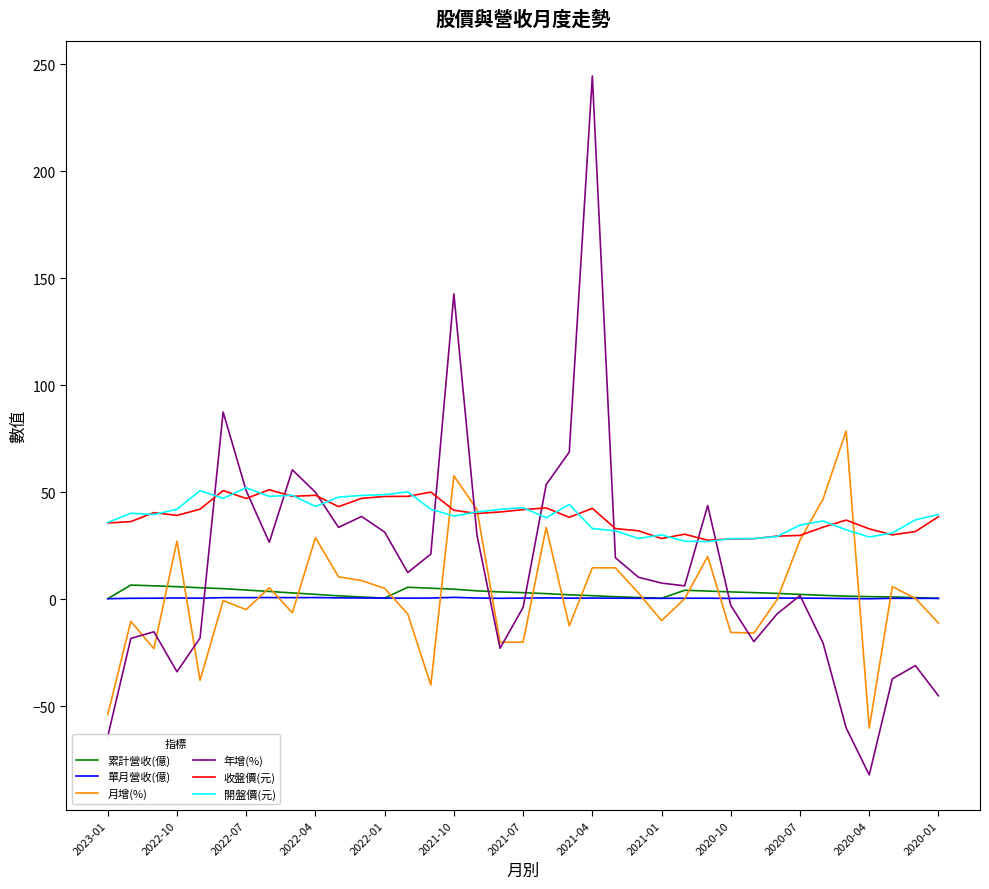

What are all the series names shown in the legend?

累計營收(億), 單月營收(億), 月增(%), 年增(%), 收盤價(元), 開盤價(元)